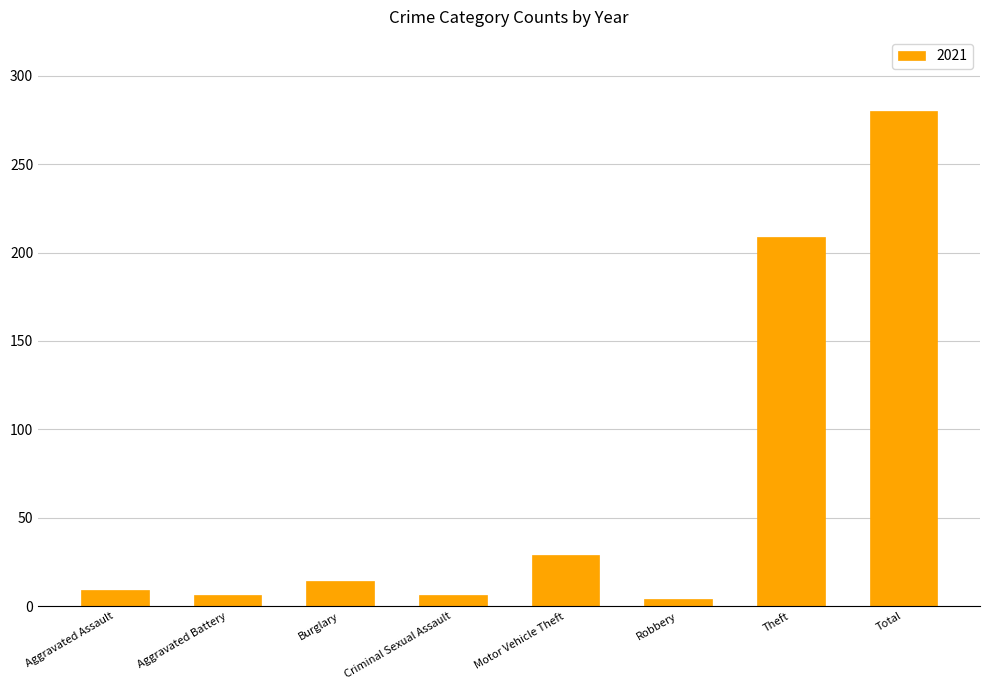

The chart shows a value of 169 at Total. True or false?

False